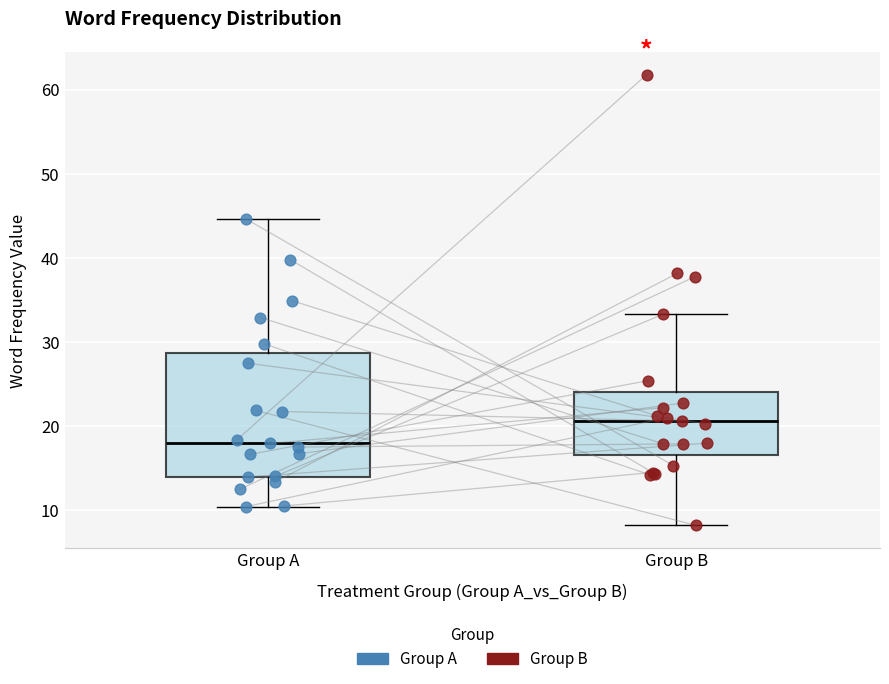

Which box has the highest median line?

Group B